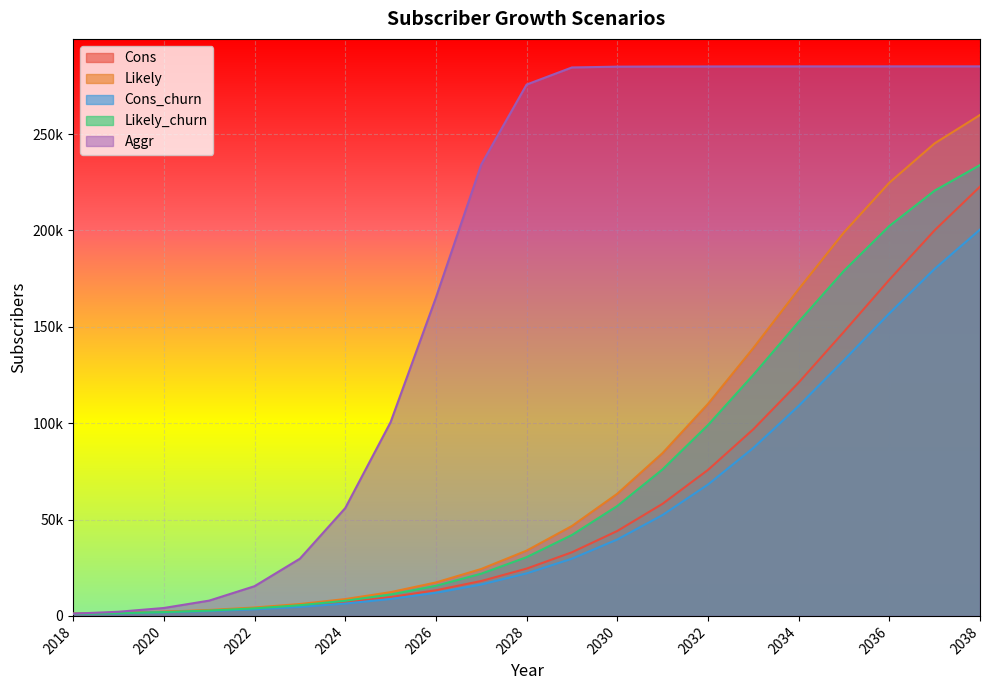

True or false: Cons_churn has more than 0 points higher than both neighbors.

False